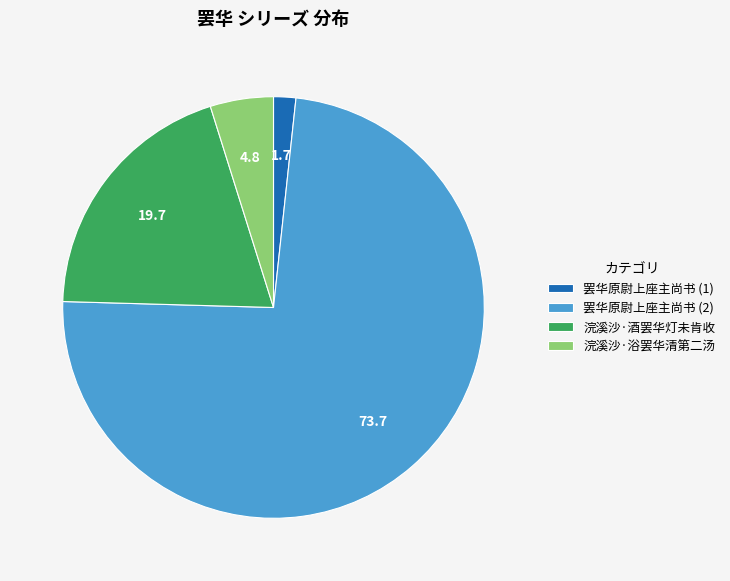

Which category has the smallest portion of the pie?

罢华原尉上座主尚书 (1)